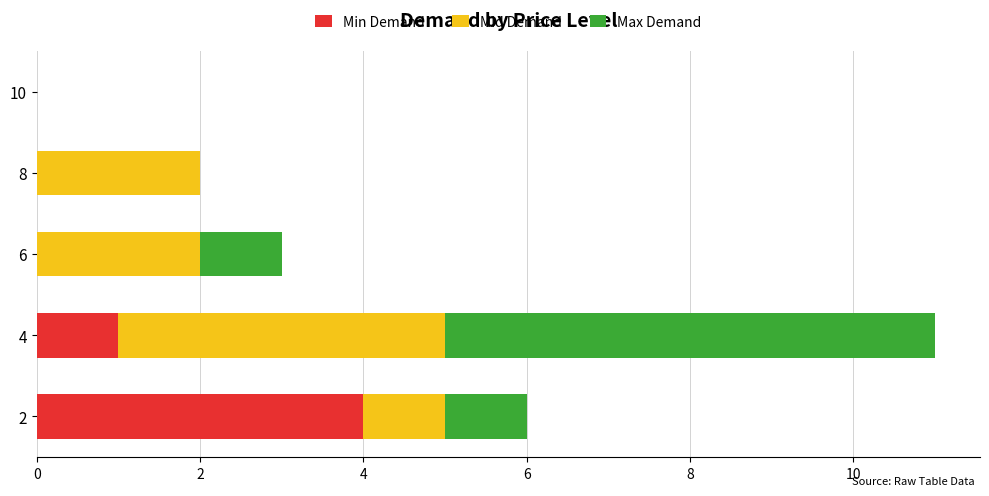

At which category is the sum across all series the highest?

4